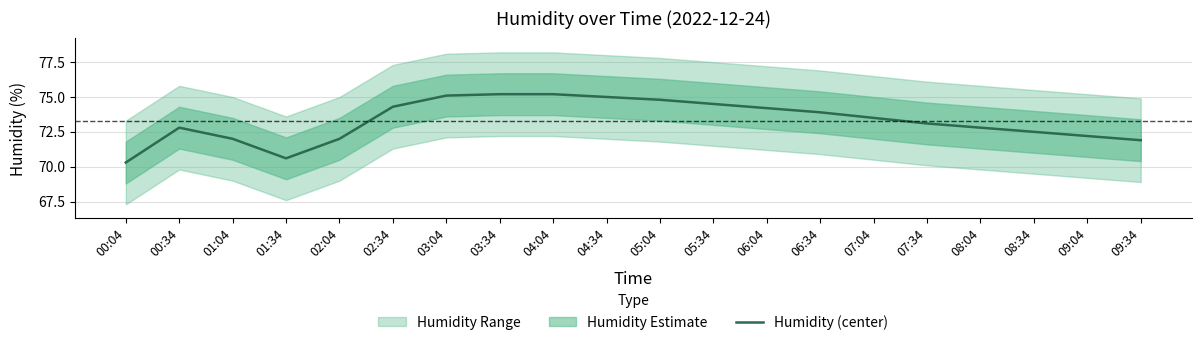

List the labels in order of value, largest first.

03:34, 04:04, 03:04, 04:34, 05:04, 05:34, 02:34, 06:04, 06:34, 07:04, 07:34, 00:34, 08:04, 08:34, 09:04, 01:04, 02:04, 09:34, 01:34, 00:04